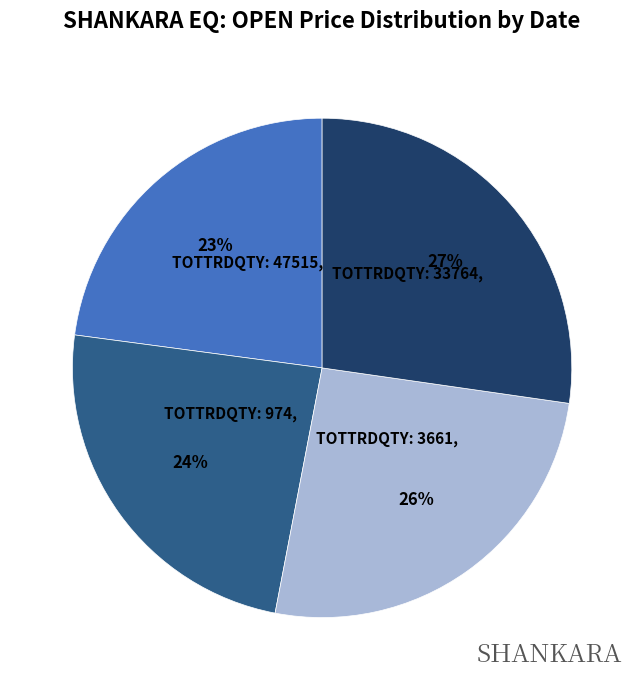

To the nearest percent, what is the average slice percentage?

25%